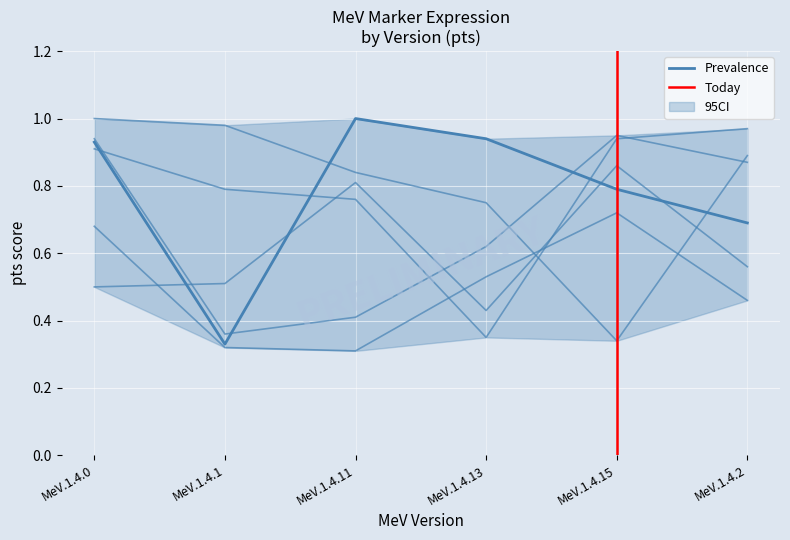

What position from the left is MeV.1.4.13?

4